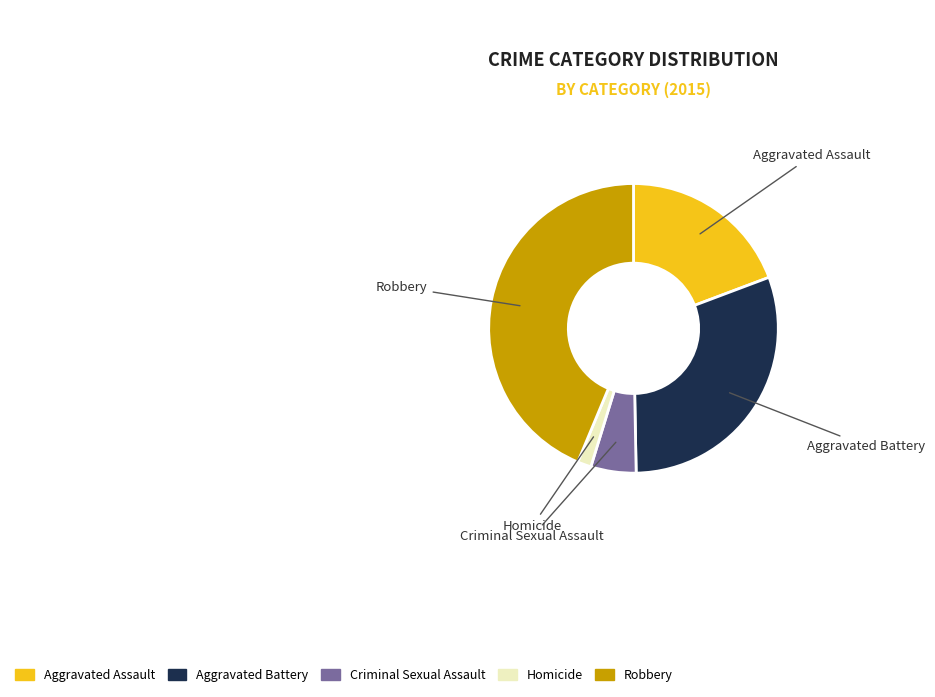

Does Homicide represent more than half of the total?

No